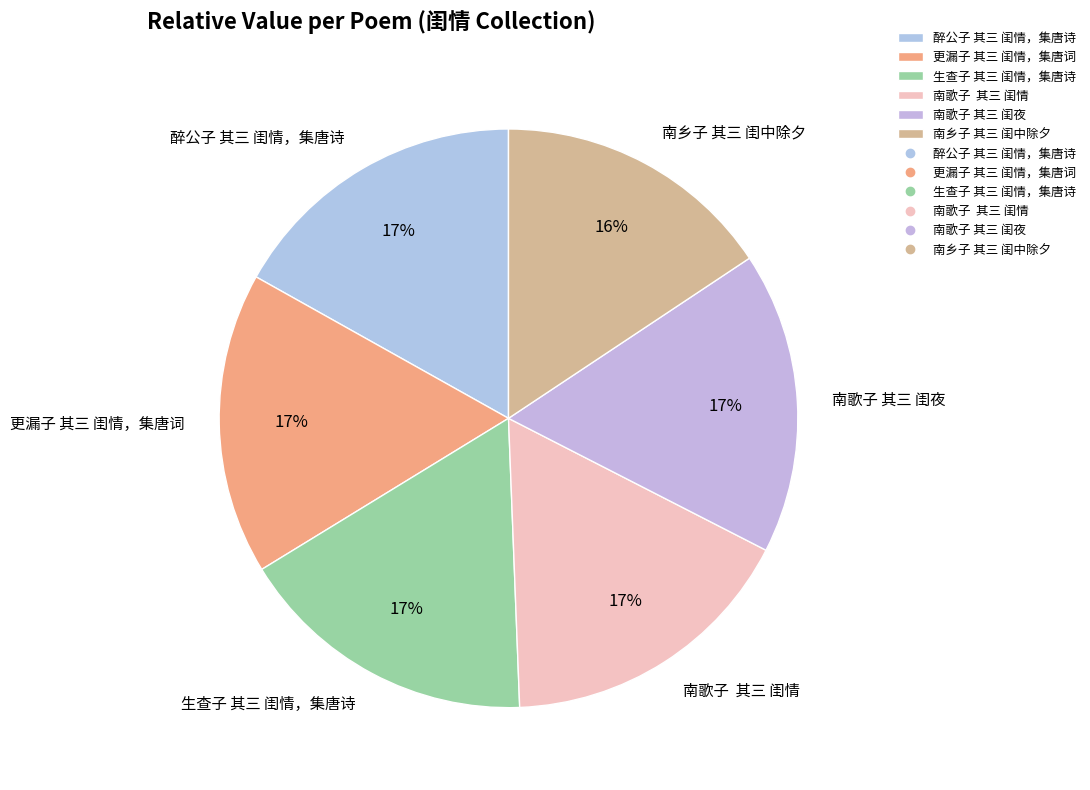

Is there any slice that represents more than half of the pie?

No